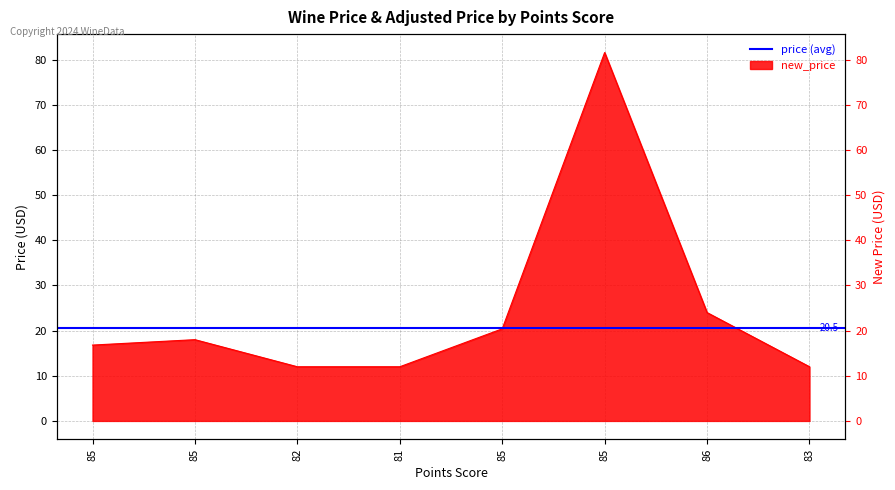

How many lines are shown in the chart?

1